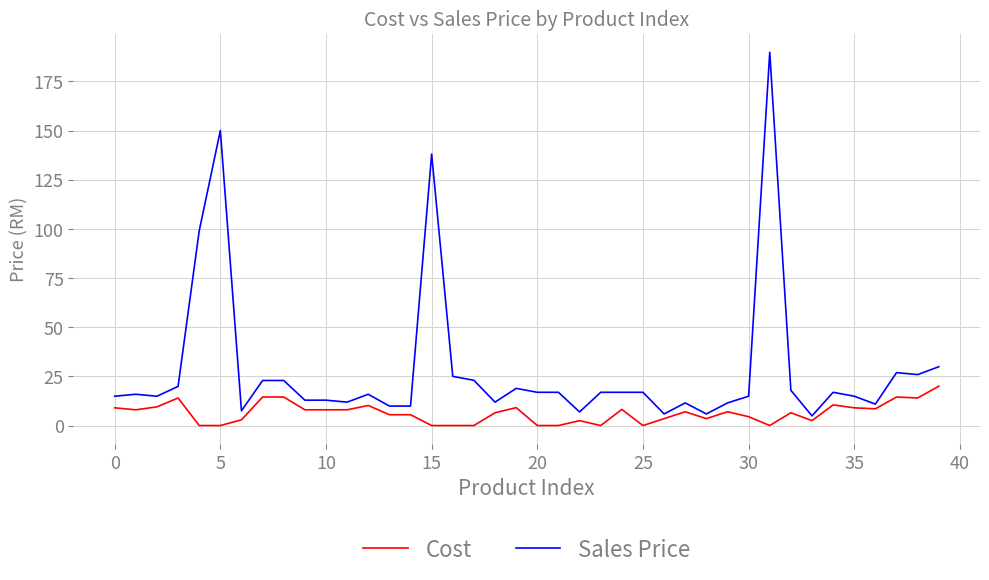

What is the minimum value for Sales Price?

4.9